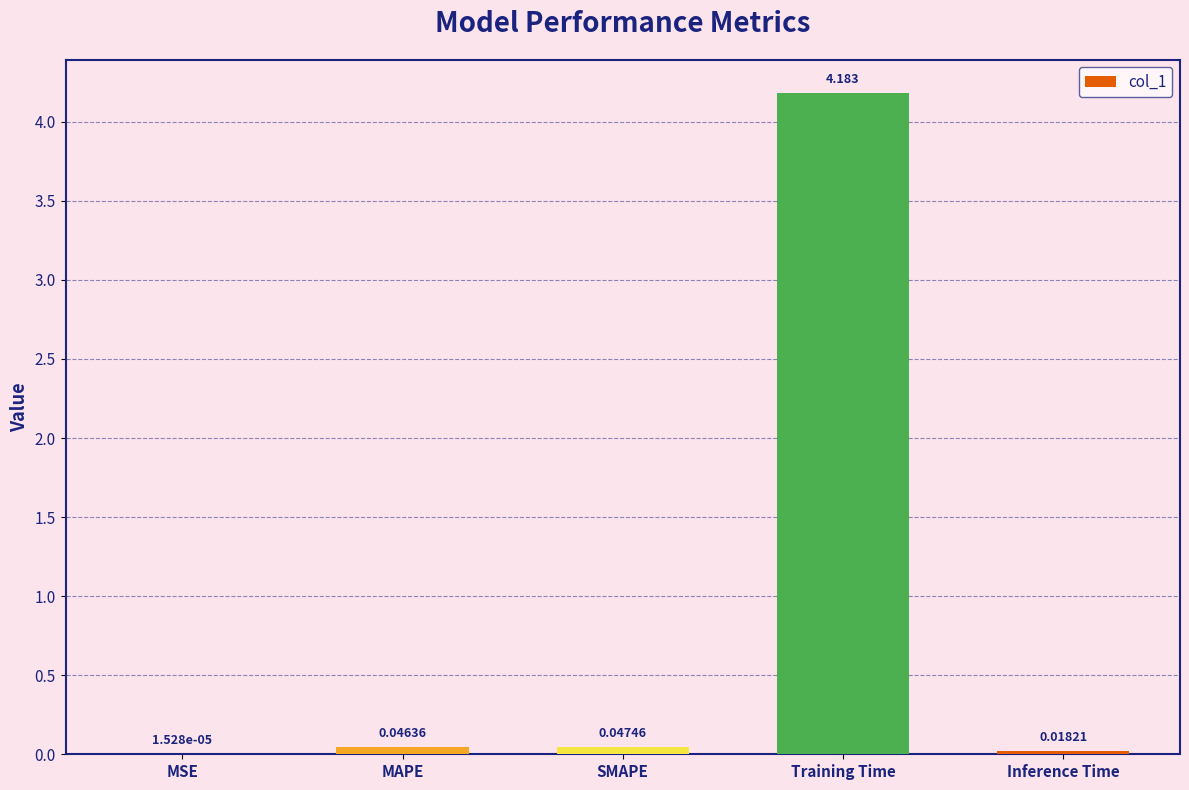

At which category does the chart reach its peak across all series?

Training Time